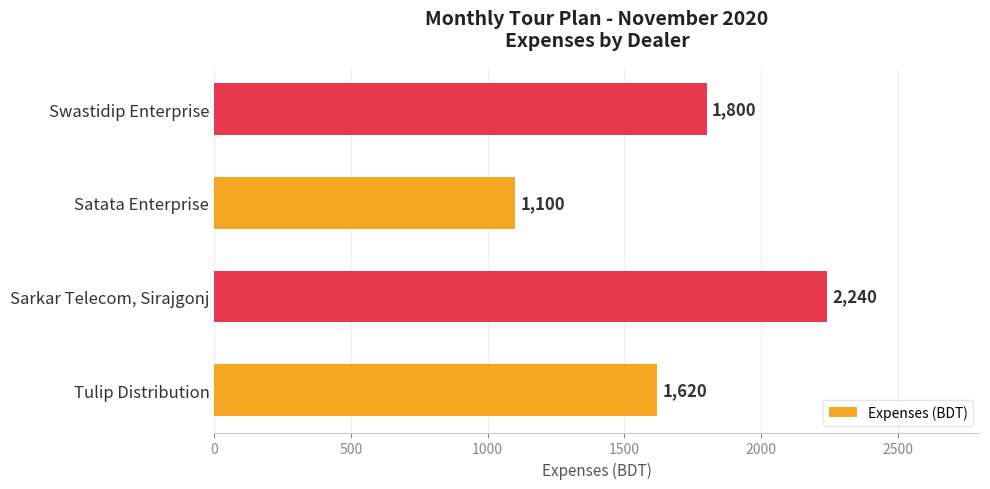

Is it true that the value at Tulip Distribution is 1620?

True